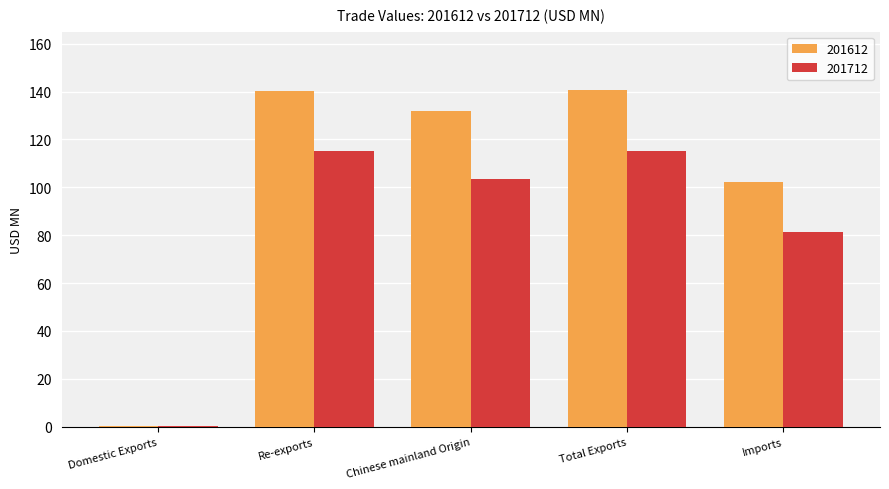

What is the spread (max minus min) of values at Re-exports?

25.3